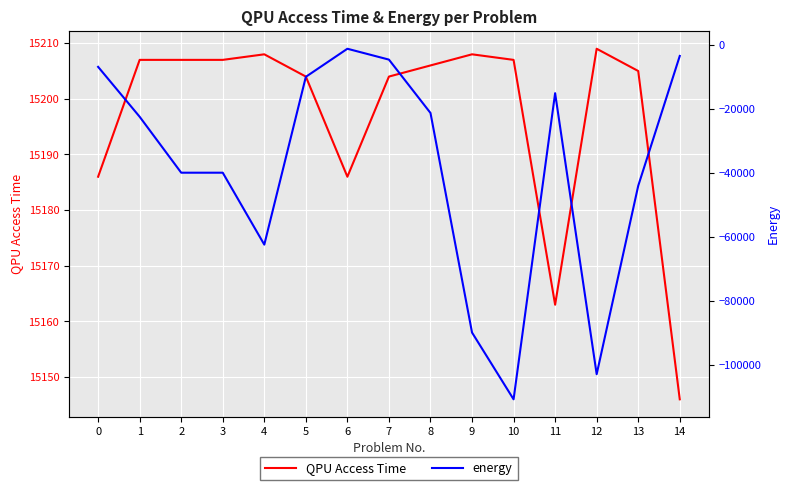

At which category is the sum across all series the highest?

6